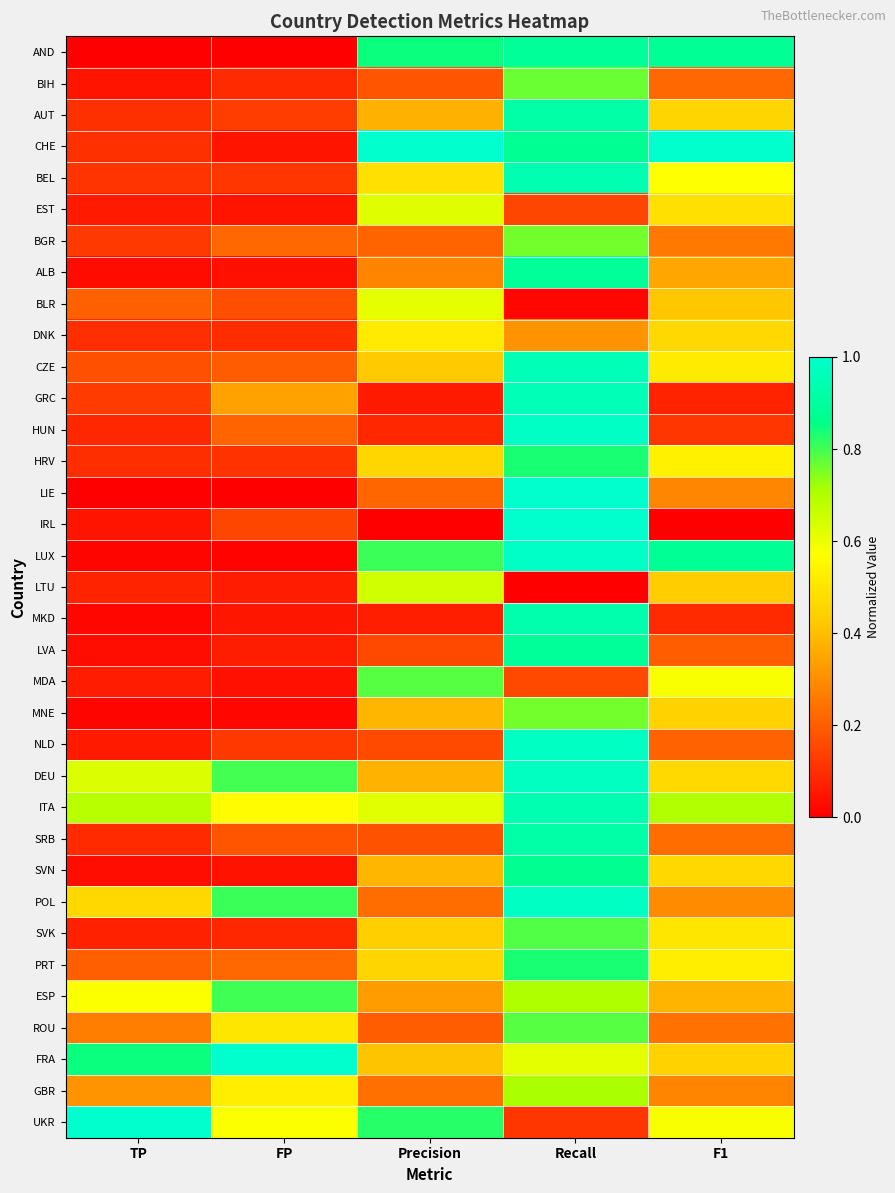

List the series in order of their peak value, lowest first.

DNK, BLR, EST, LTU, GBR, MNE, BGR, BIH, MDA, ROU, SVK, ESP, PRT, HRV, SVN, AND, LVA, ALB, AUT, SRB, MKD, BEL, ITA, CZE, GRC, DEU, NLD, POL, HUN, LUX, IRL, CHE, LIE, FRA, UKR